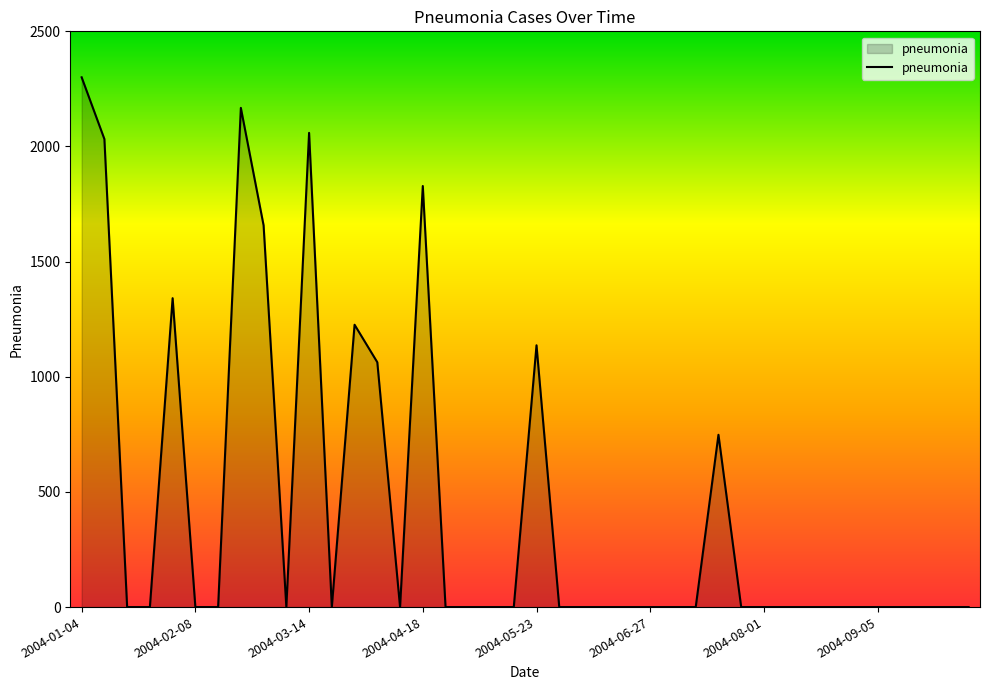

What is the difference between the maximum and minimum values?

2300.4